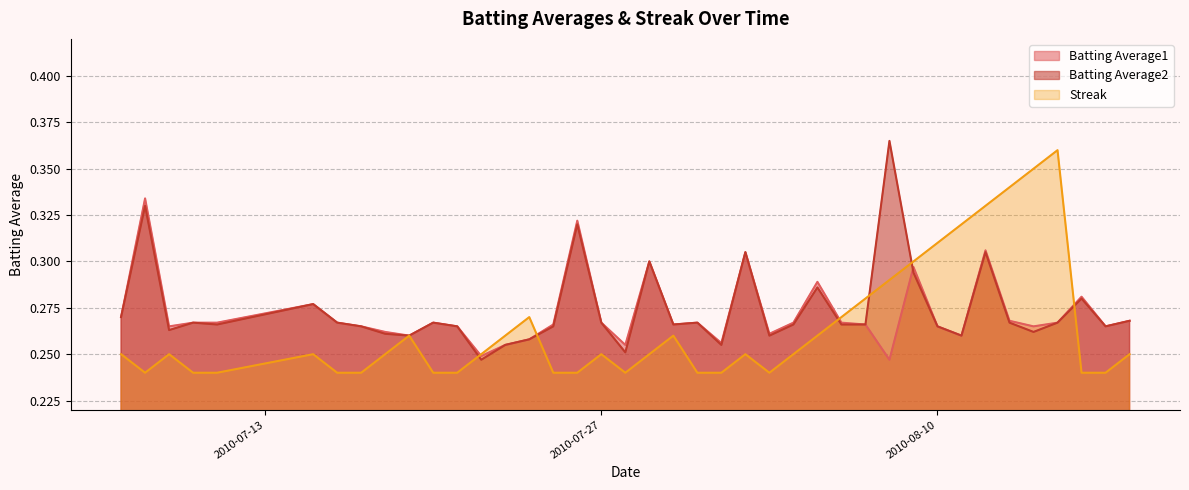

In Batting Average2, how many points are lower than both neighbors (excluding endpoints)?

11